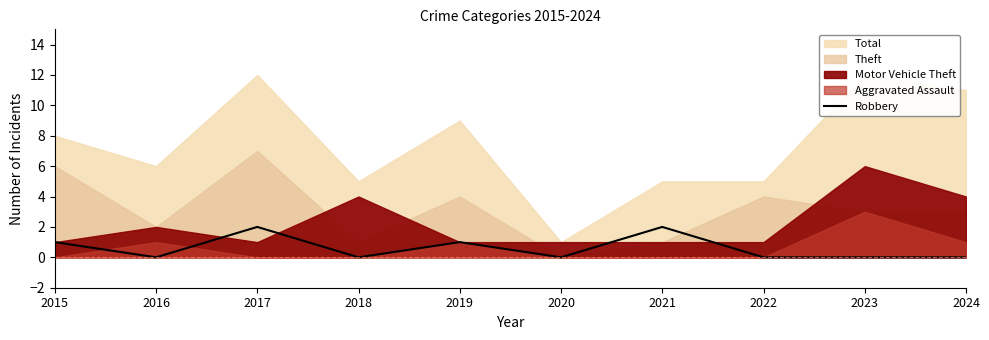

The value of Robbery at 2023 is 0. True or false?

True